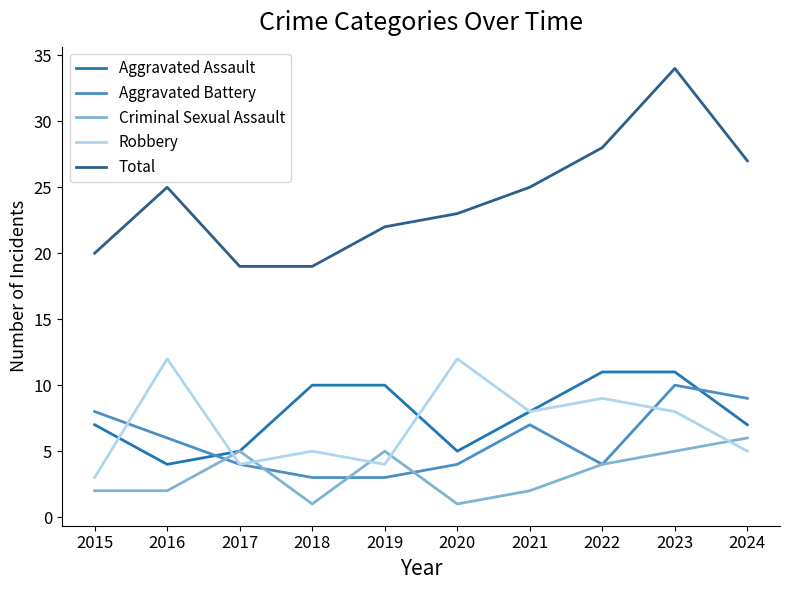

At 2023, list the series in order from largest to smallest.

Total, Aggravated Assault, Aggravated Battery, Robbery, Criminal Sexual Assault